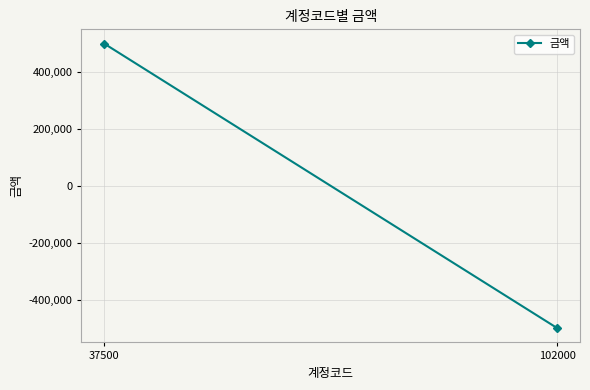

The value at 37500 is 500000. True or false?

True